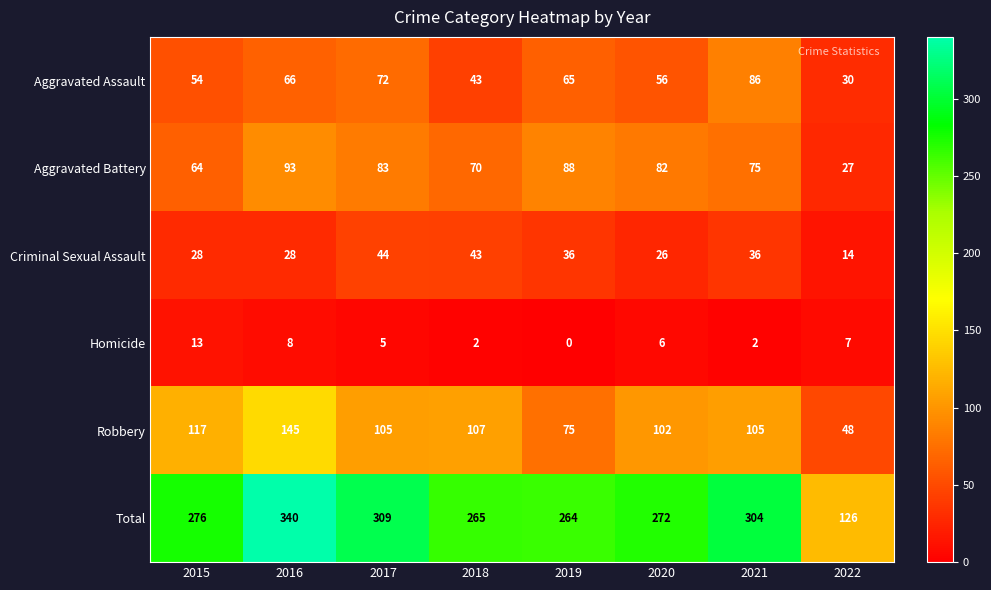

The value of Robbery at 2022 is 48. True or false?

True